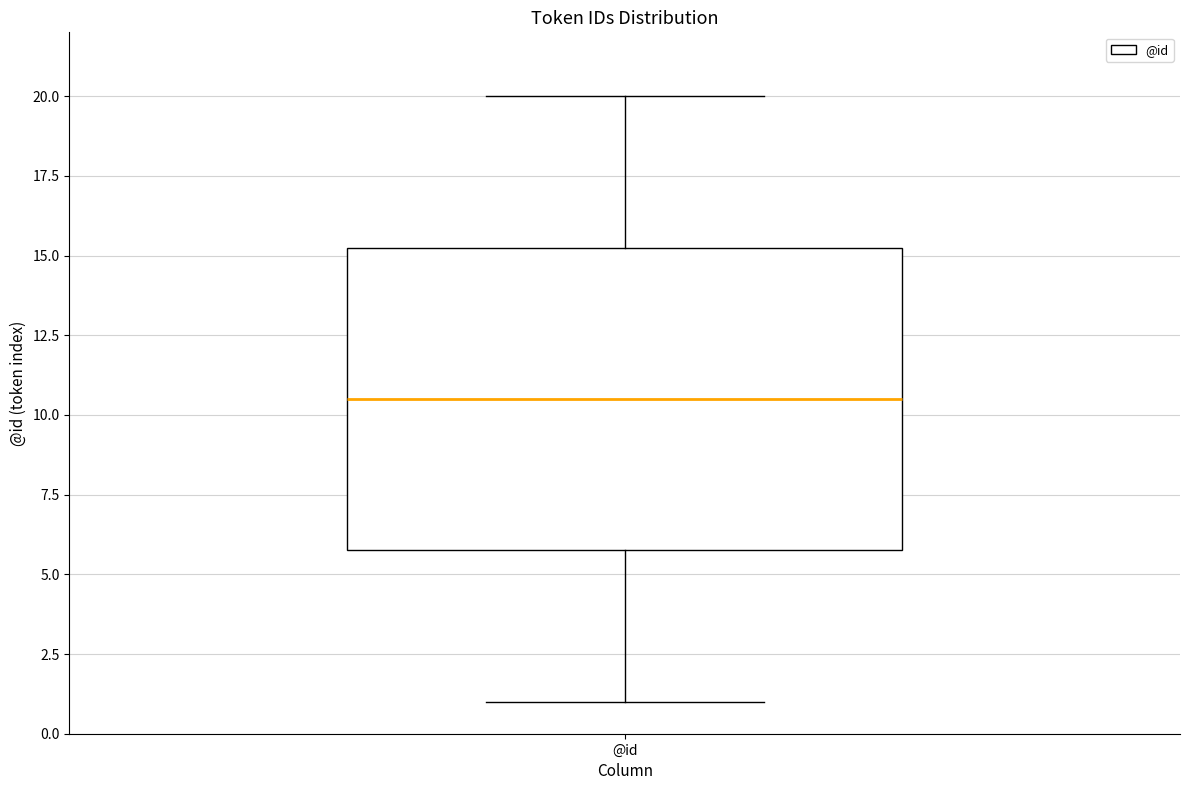

Where does the upper whisker of the box for @id end on the y-axis? The values are not printed on the chart, so give them approximately, as read against the axis.

20.0